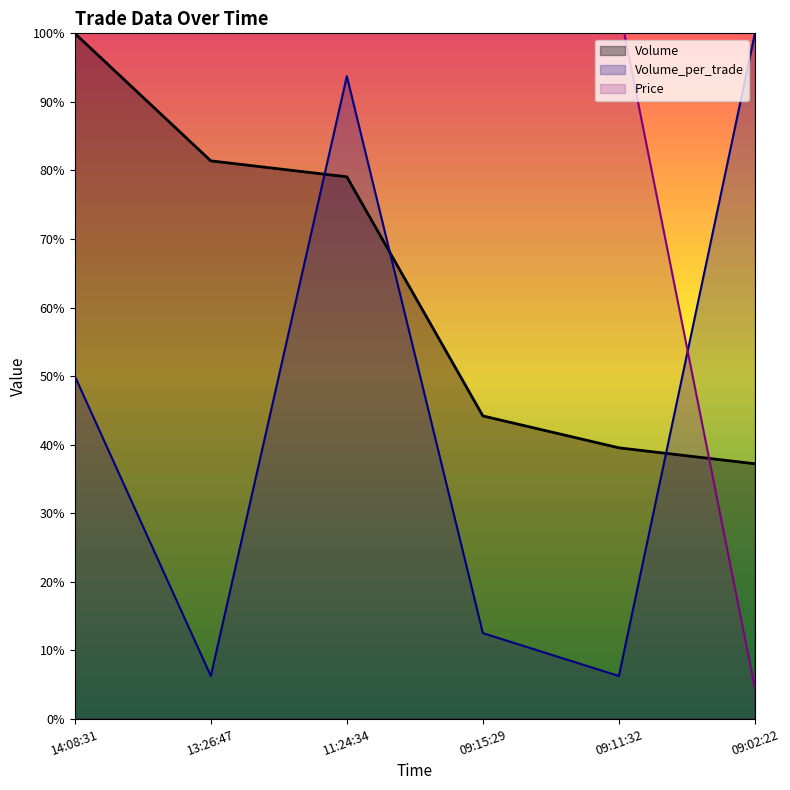

How many interior local peaks does the Volume_per_trade series have?

1